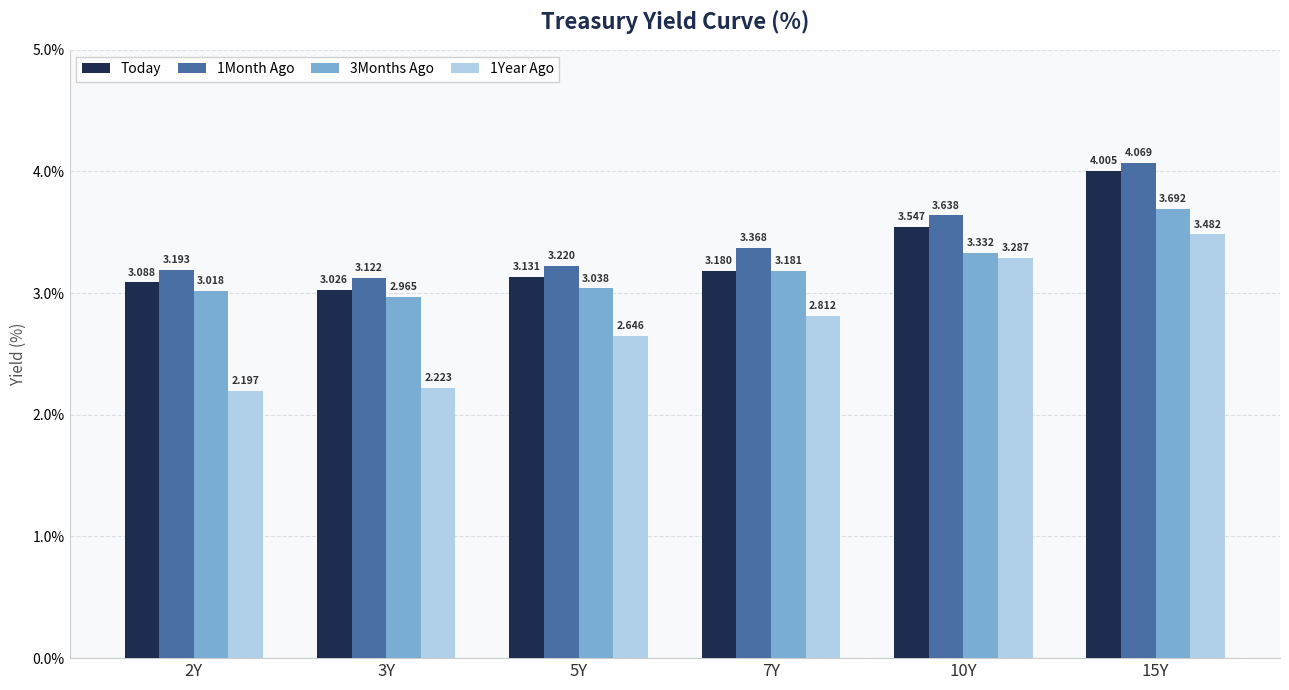

The value of 3Months Ago at 2Y is 3.0. True or false?

True